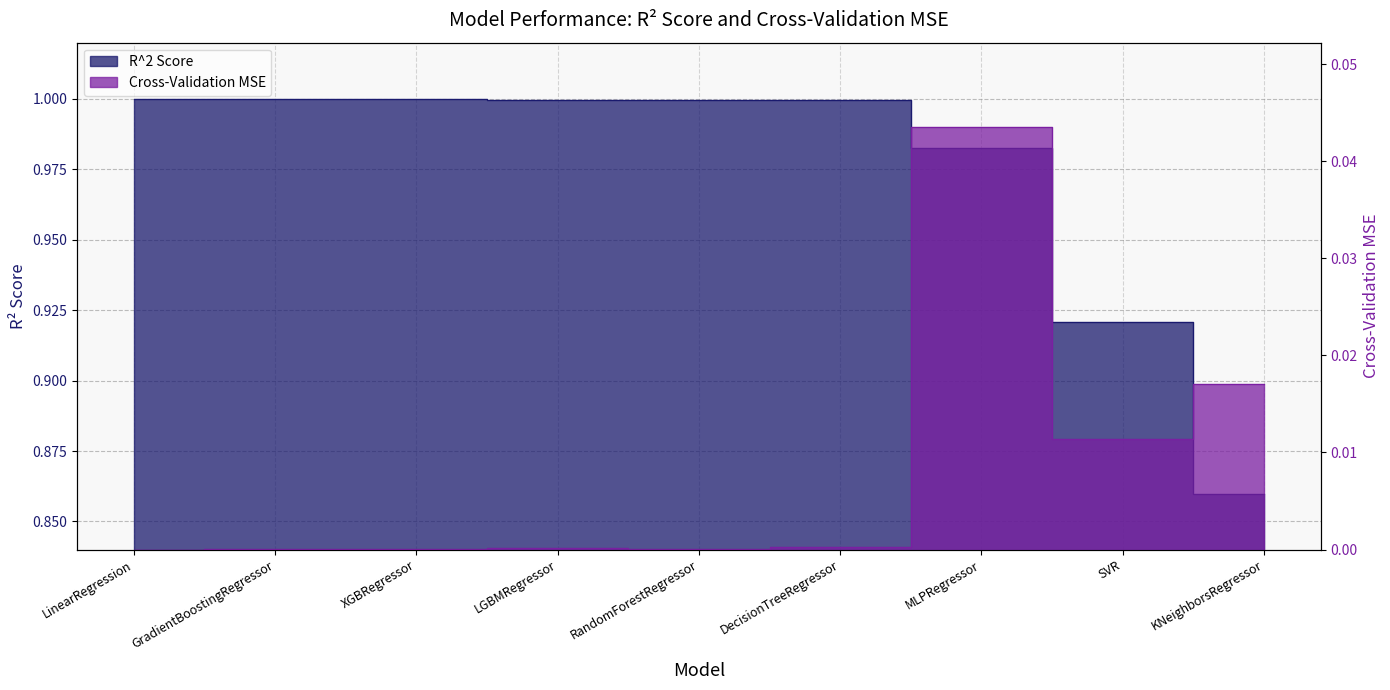

At which category is the sum across all series the highest?

MLPRegressor